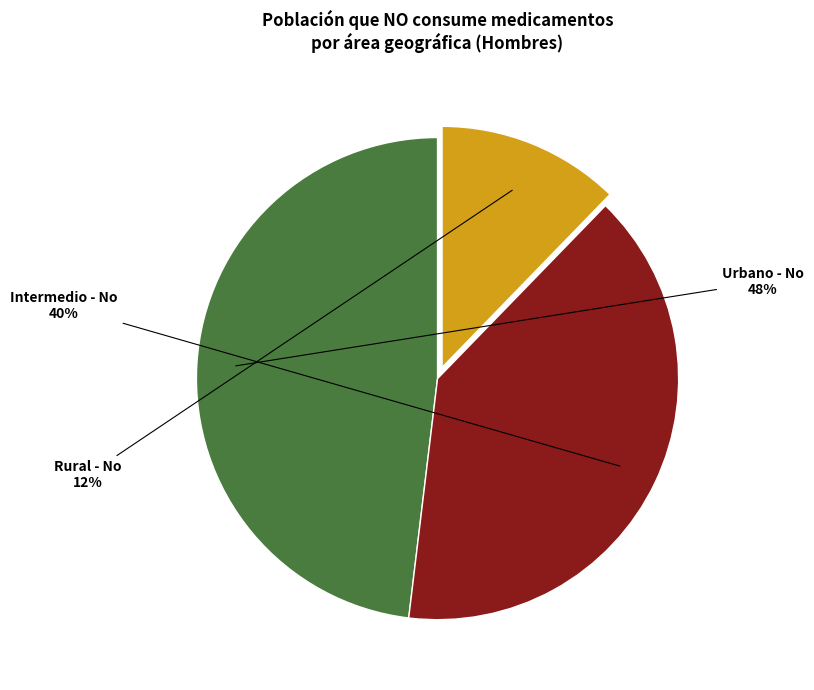

How many slices are in this pie chart?

3